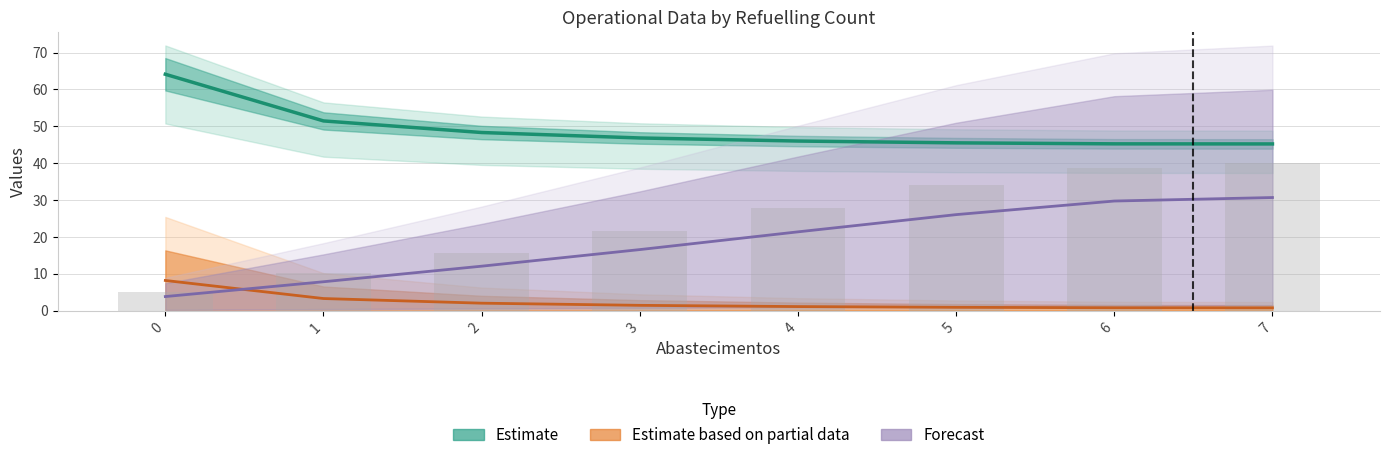

Reading right to left, what are all the values shown in this chart?

Capacidade operacional [ha/h]: 0.7	0.8	0.9	1.1	1.4	2.0	3.3	8.2
Tempo util [h]: 45.2	45.2	45.5	46.0	46.8	48.3	51.5	64.1
Autonomia Projetada [h]: 30.7	29.7	26.0	21.4	16.5	12.0	7.8	3.8